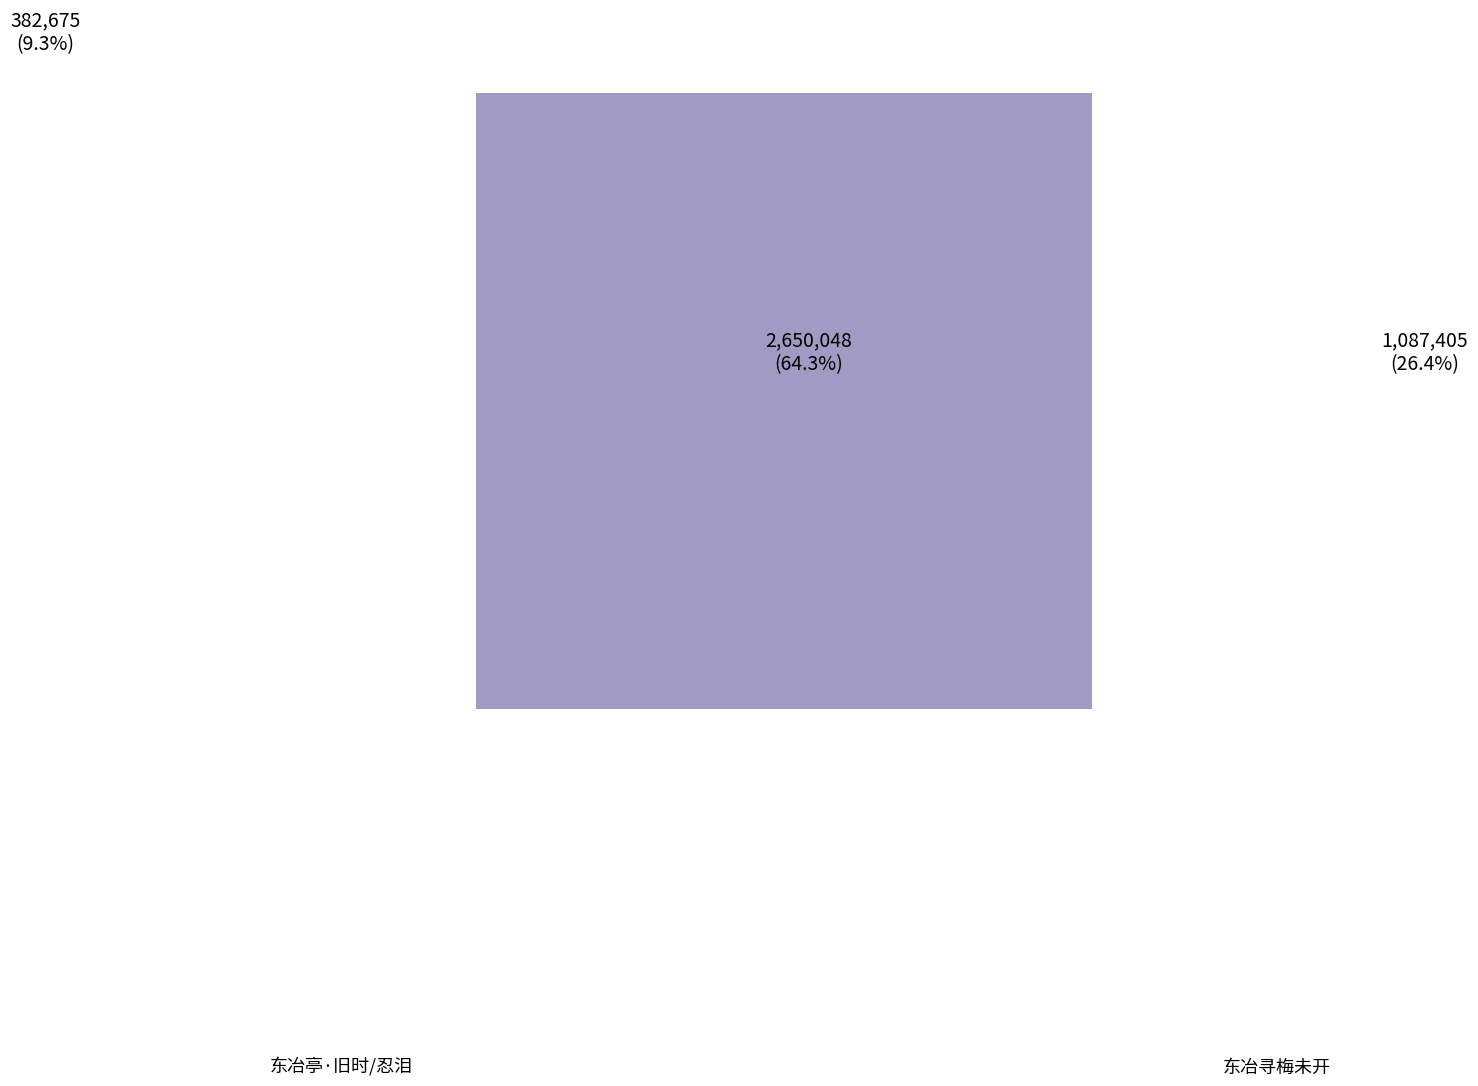

Is it true that 东冶亭·旧时只说东西冶 is 1% of the pie?

False